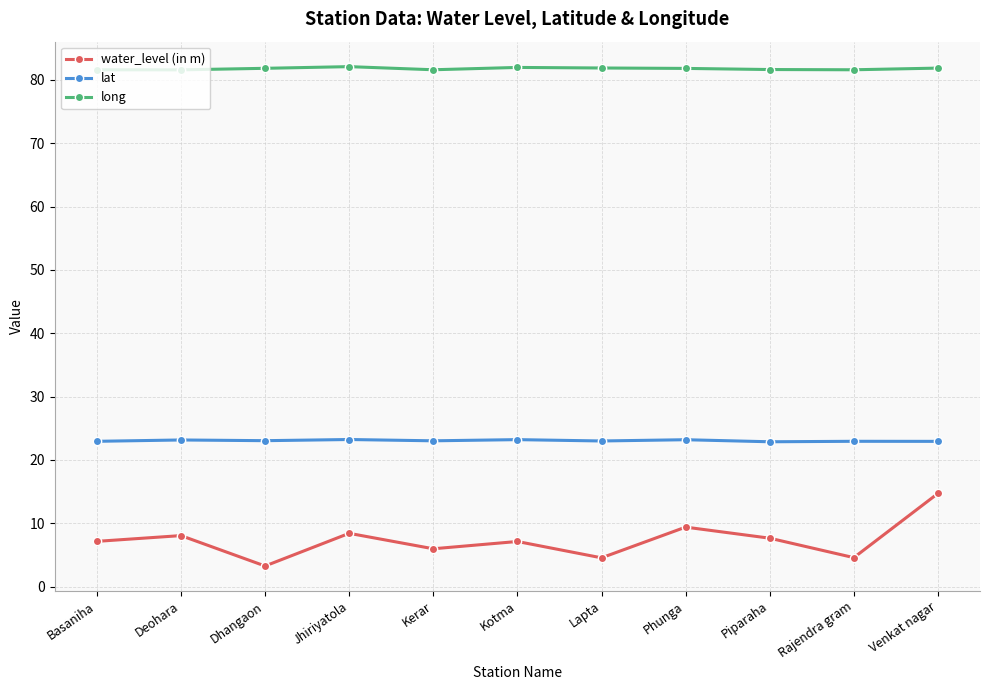

True or false: lat has more than 0 points higher than both neighbors.

True